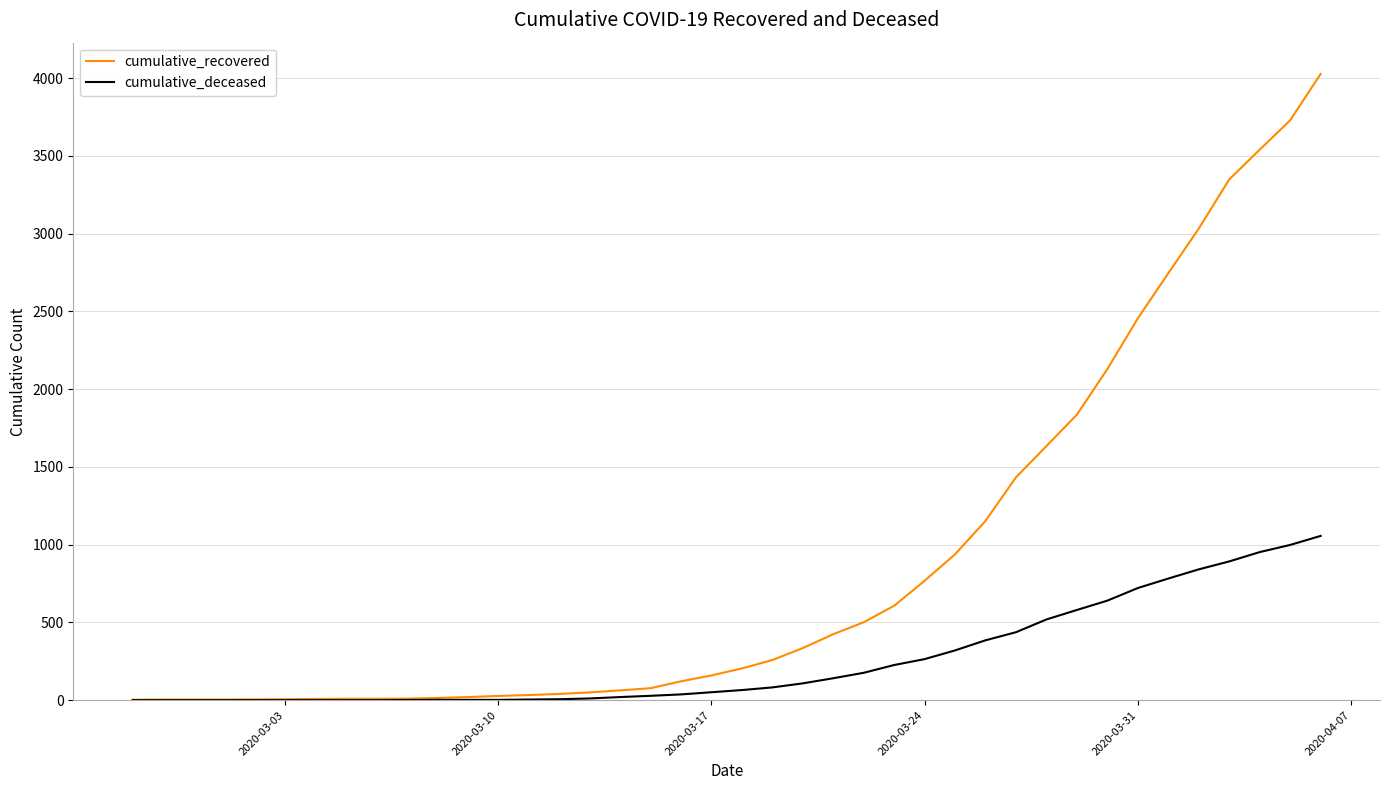

Which series has the largest total across all categories?

cumulative_recovered